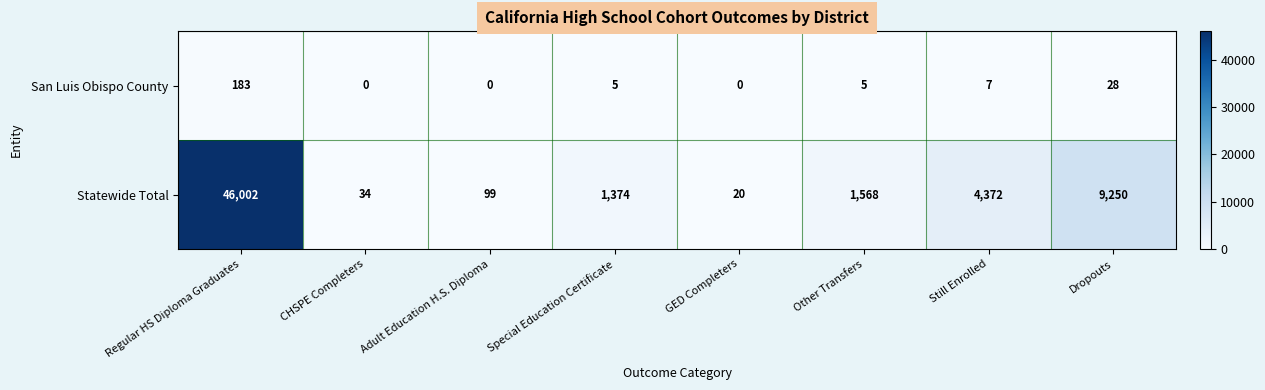

What is the difference between the highest and lowest values at Still Enrolled?

4365